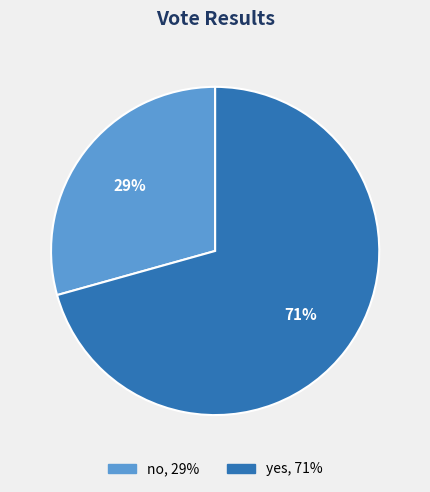

Is the sum of no, 29% and yes, 71% greater than half?

Yes